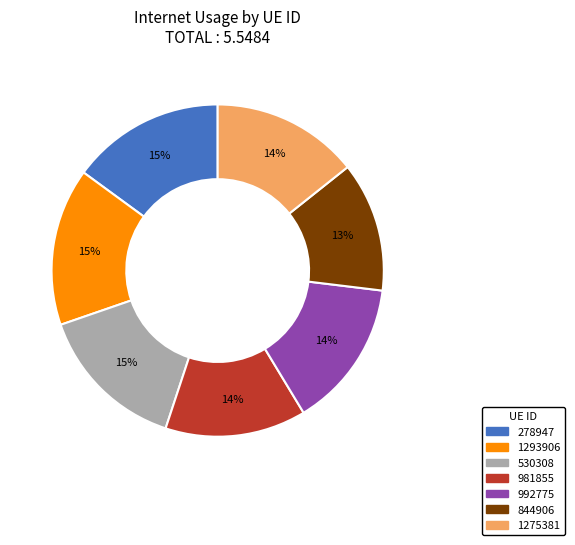

To the nearest percent, what is the difference between the 844906 and 278947 slice percentages?

2%